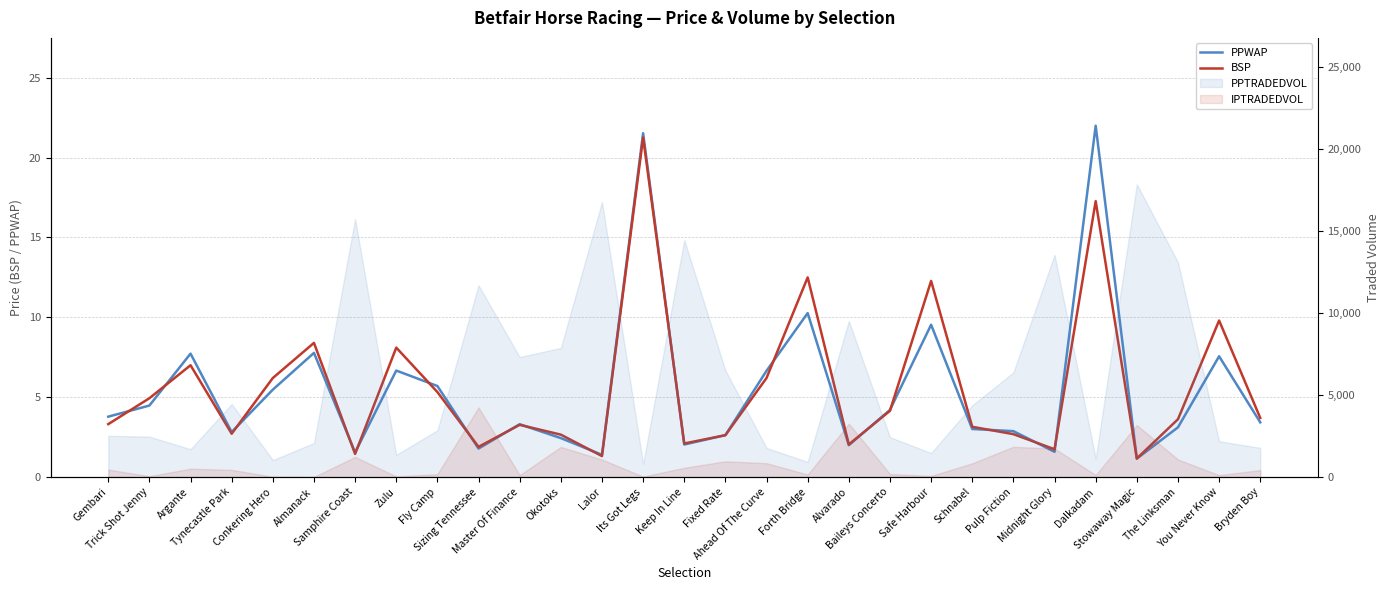

Reading right to left, what are all the values shown in this chart?

PPWAP: Bryden Boy=3.4	You Never Know=7.6	The Linksman=3.1	Stowaway Magic=1.2	Dalkadam=22.0	Midnight Glory=1.6	Pulp Fiction=2.9	Schnabel=3.0	Safe Harbour=9.5	Baileys Concerto=4.2	Alvarado=2.0	Forth Bridge=10.3	Ahead Of The Curve=6.7	Fixed Rate=2.6	Keep In Line=2.0	Its Got Legs=21.5	Lalor=1.4	Okotoks=2.4	Master Of Finance=3.3	Sizing Tennessee=1.8	Fly Camp=5.7	Zulu=6.7	Samphire Coast=1.5	Almanack=7.8	Conkering Hero=5.5	Tynecastle Park=2.8	Argante=7.7	Trick Shot Jenny=4.5	Gembari=3.8
BSP: Bryden Boy=3.7	You Never Know=9.8	The Linksman=3.6	Stowaway Magic=1.2	Dalkadam=17.3	Midnight Glory=1.7	Pulp Fiction=2.7	Schnabel=3.1	Safe Harbour=12.3	Baileys Concerto=4.1	Alvarado=2.0	Forth Bridge=12.5	Ahead Of The Curve=6.2	Fixed Rate=2.6	Keep In Line=2.1	Its Got Legs=21.3	Lalor=1.3	Okotoks=2.7	Master Of Finance=3.3	Sizing Tennessee=1.9	Fly Camp=5.3	Zulu=8.1	Samphire Coast=1.4	Almanack=8.4	Conkering Hero=6.2	Tynecastle Park=2.7	Argante=7.0	Trick Shot Jenny=4.9	Gembari=3.3